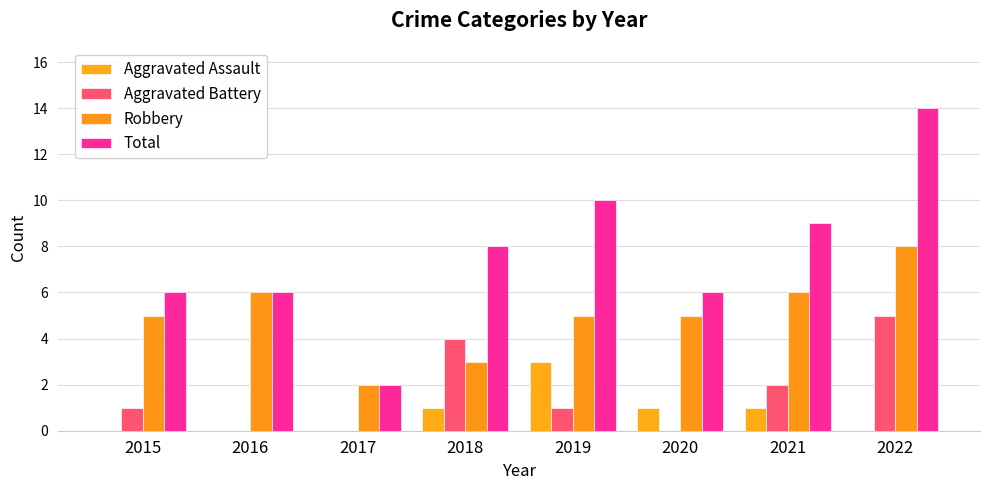

What is the average value of the Total series?

8